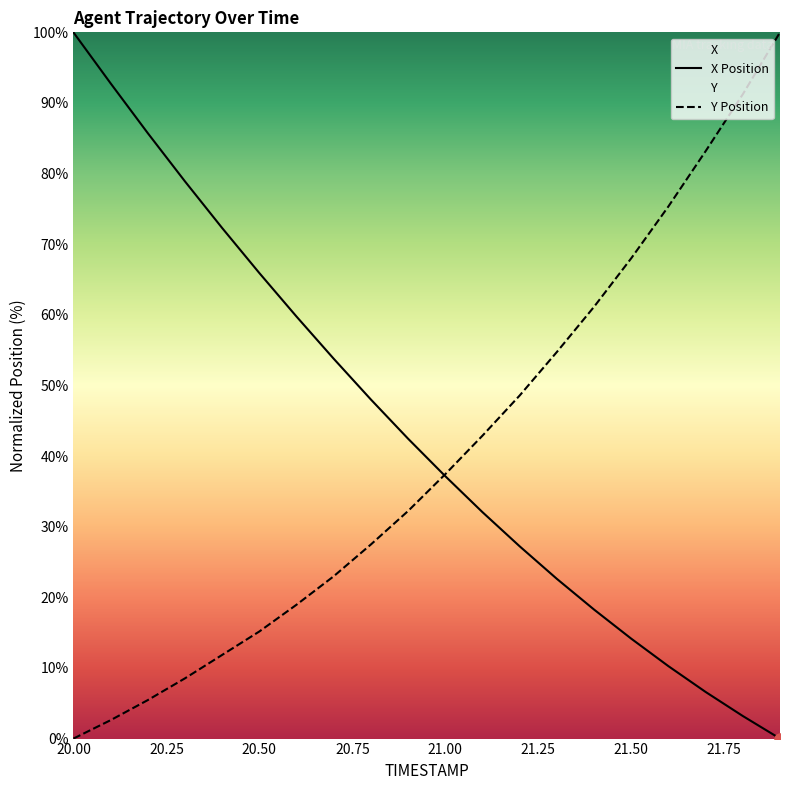

The value of Y Position at 21.50 is 20.4. True or false?

False